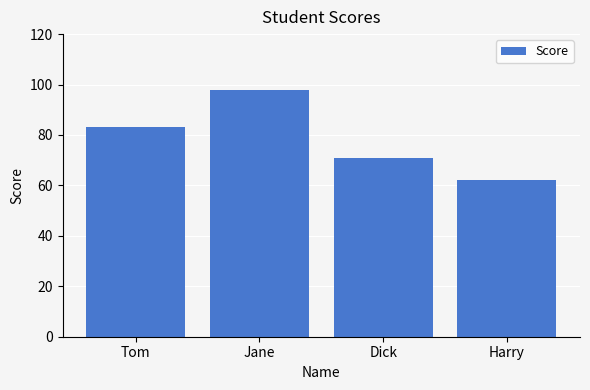

What is the value of the 4th bar from the left?

62